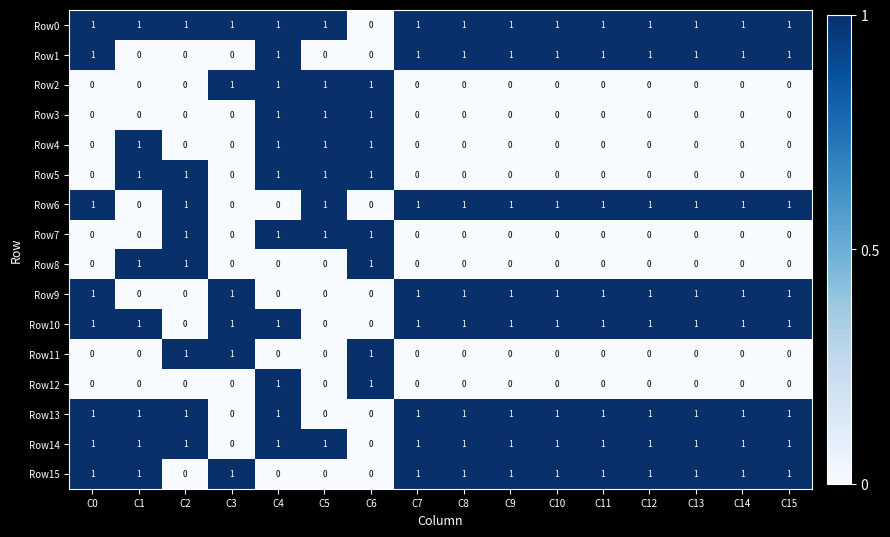

True or false: Row11 has a value of -1 at C0.

False